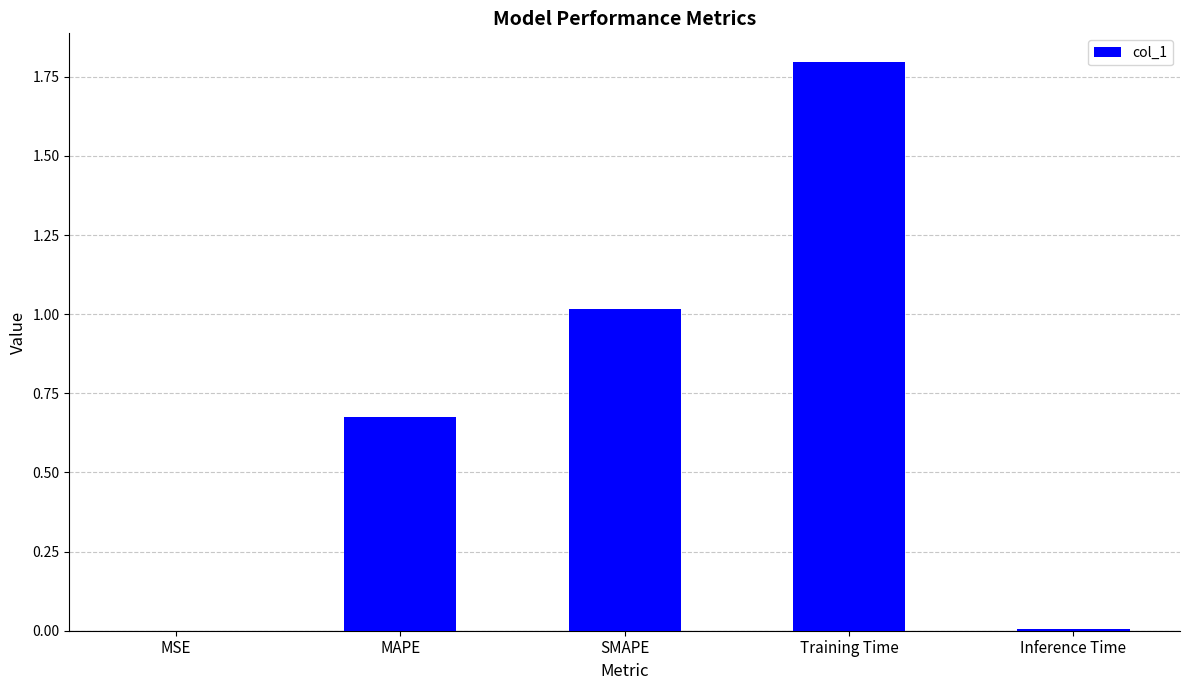

At which category does the chart reach its peak across all series?

Training Time